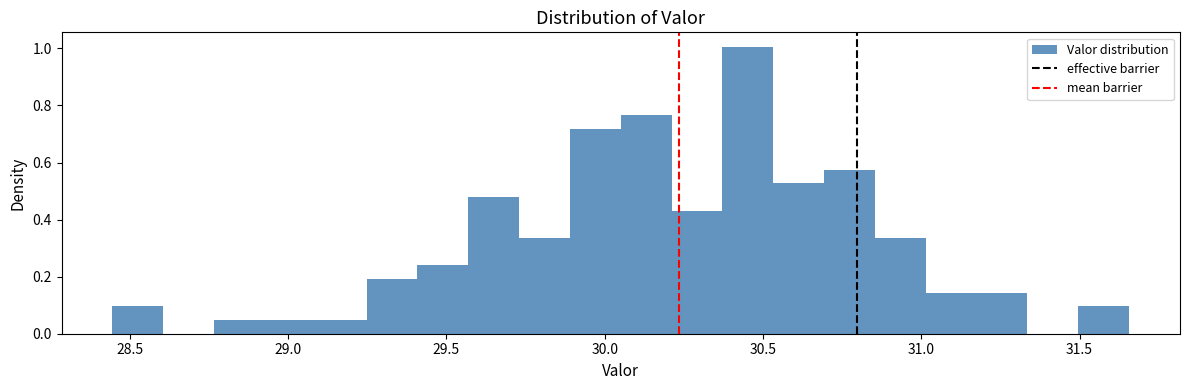

Read against the x-axis, roughly where is the centre of the tallest bar?

30.45